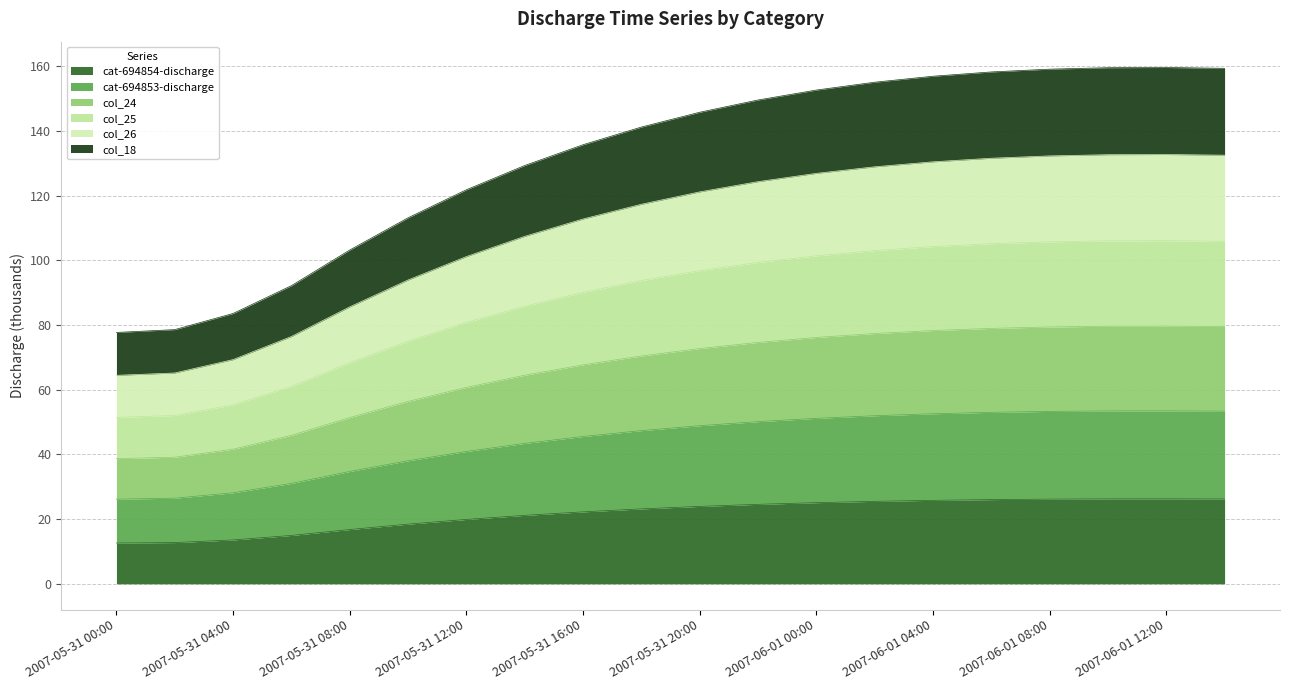

What is the value of the cat-694853-discharge point at the 8th from the left?

43.4